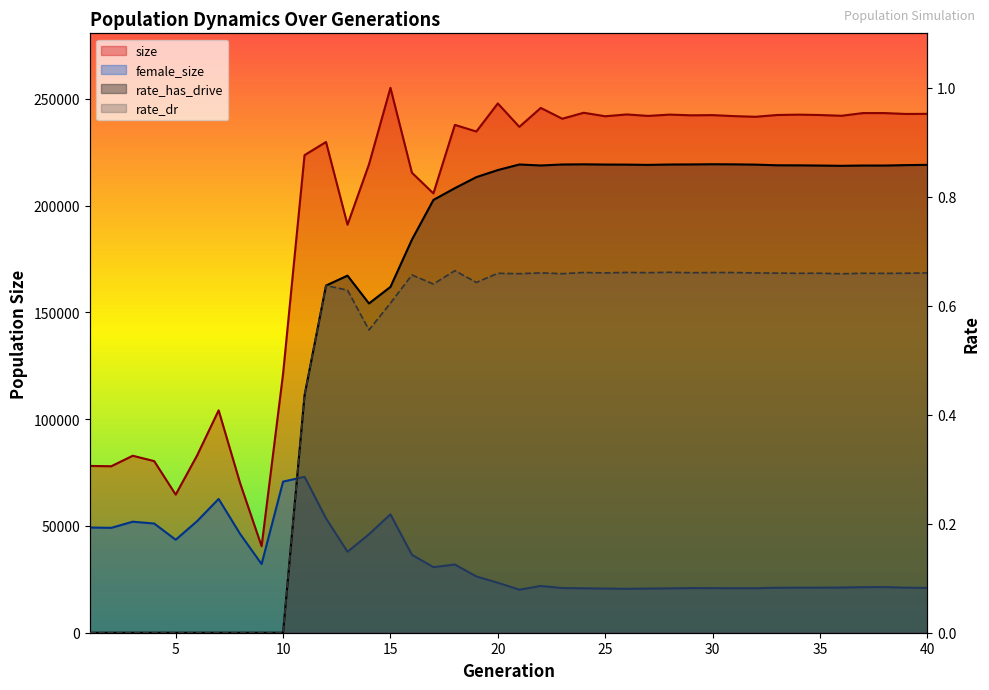

Which series has the largest total across all categories?

size